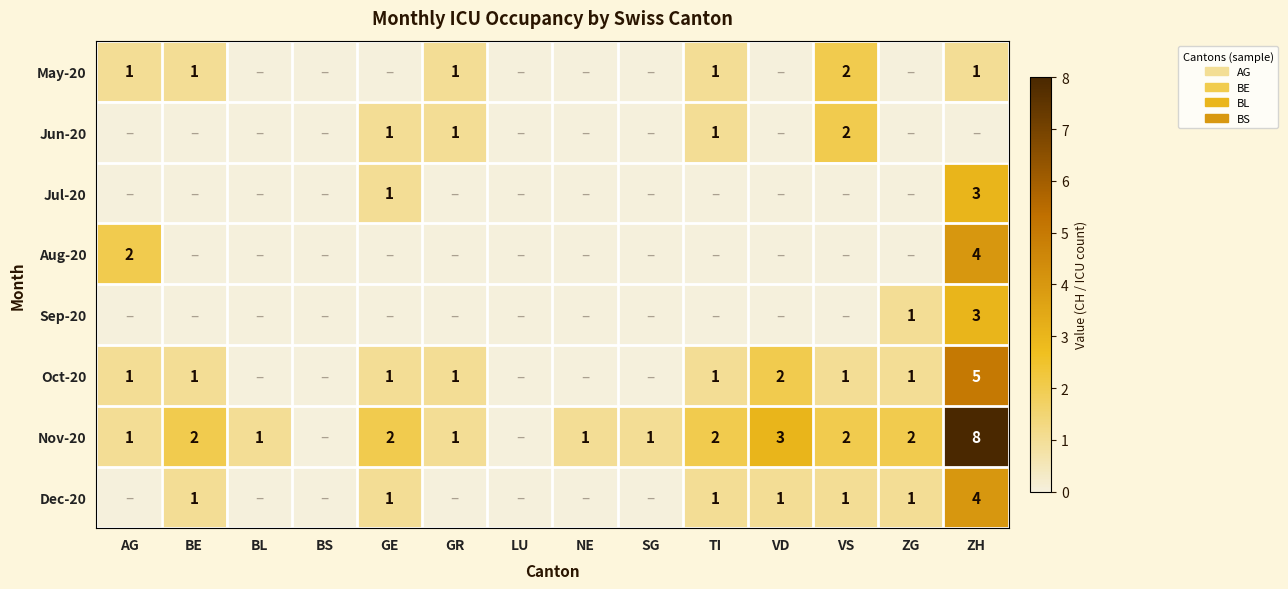

Is the value of May-20 at VS greater than the value of Sep-20 at ZH?

No